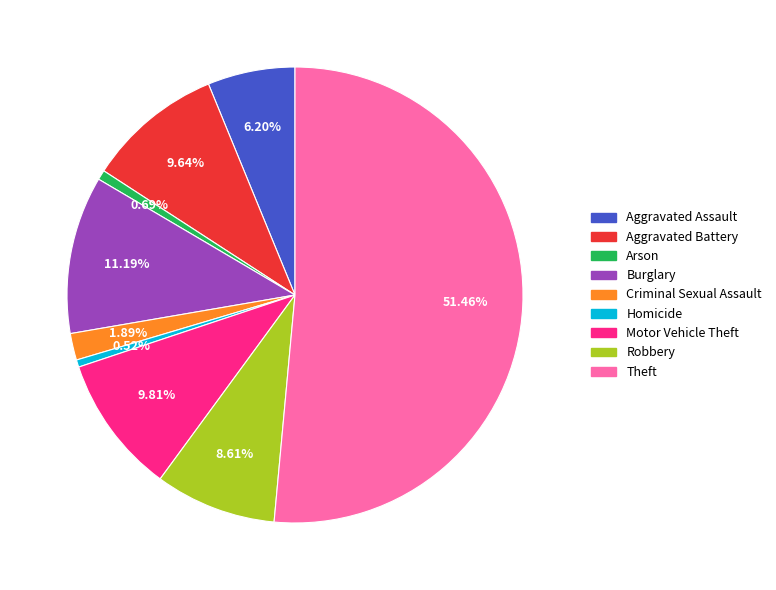

Is there a majority slice in this chart?

Yes